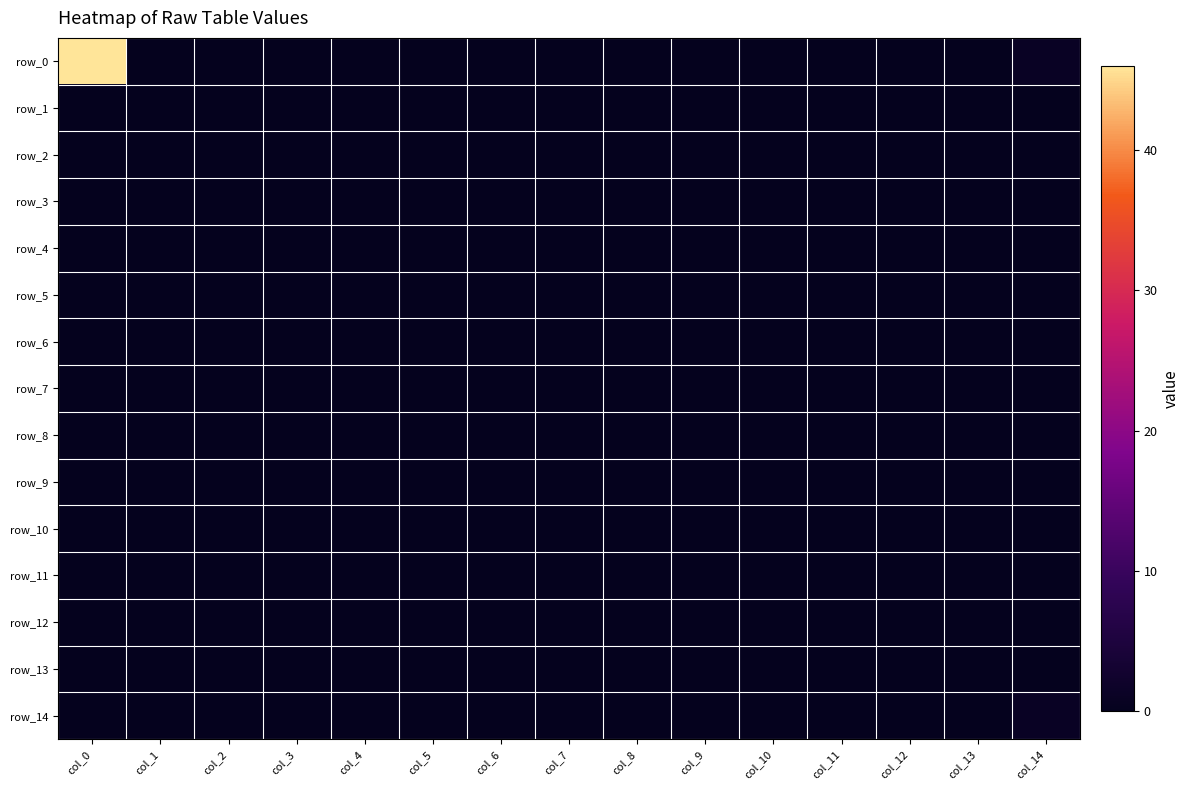

At which category is the sum across all series the highest?

col_0